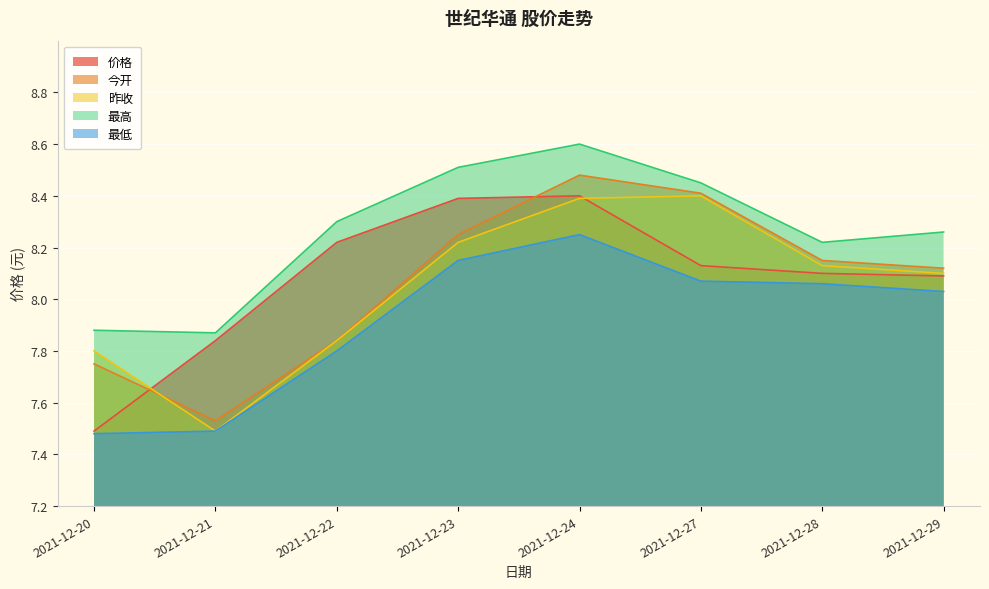

What is the difference between the maximum and second lowest values in the 最低 series?

0.8